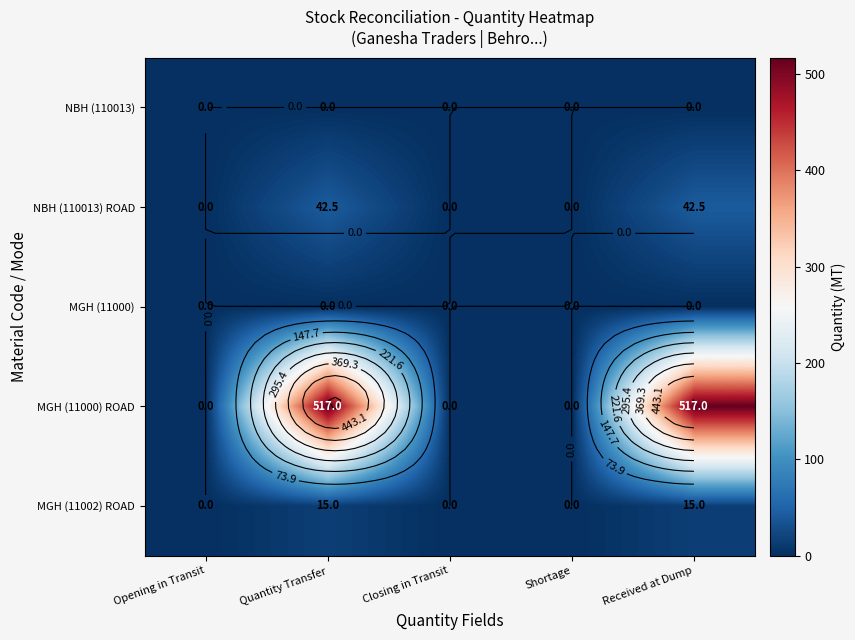

At Quantity Transfer, list the series in order from largest to smallest.

MGH (11000) ROAD, NBH (110013) ROAD, MGH (11002) ROAD, NBH (110013), MGH (11000)